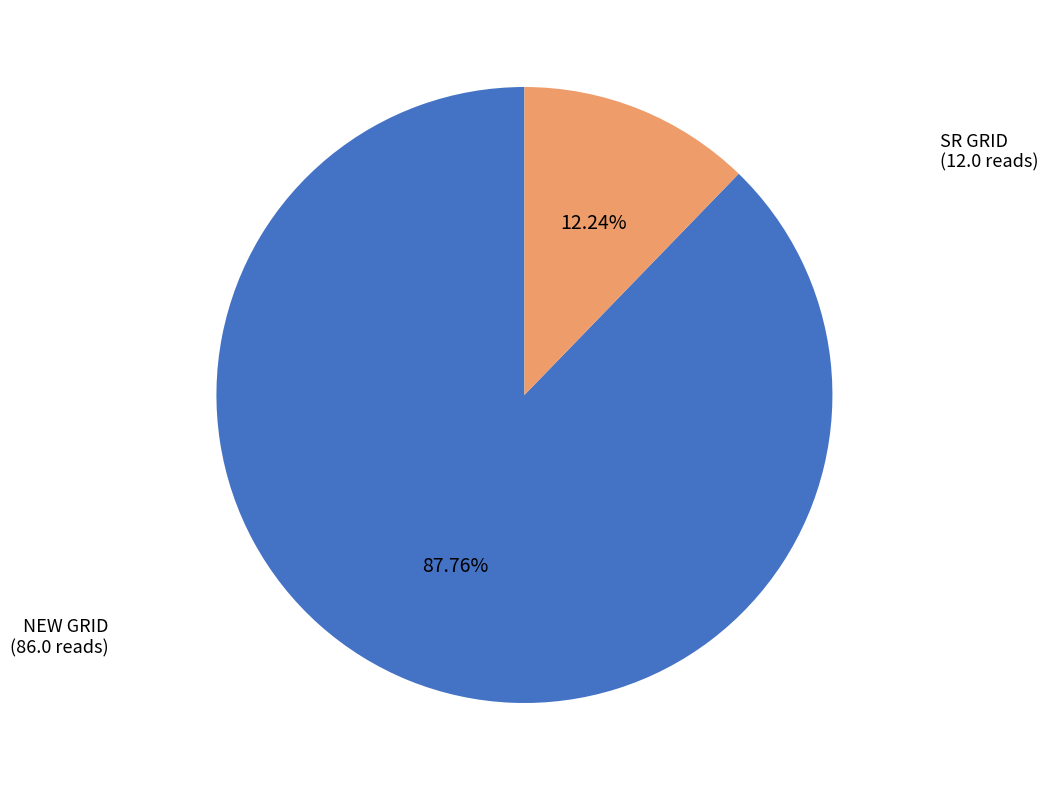

Is there a majority slice in this chart?

Yes